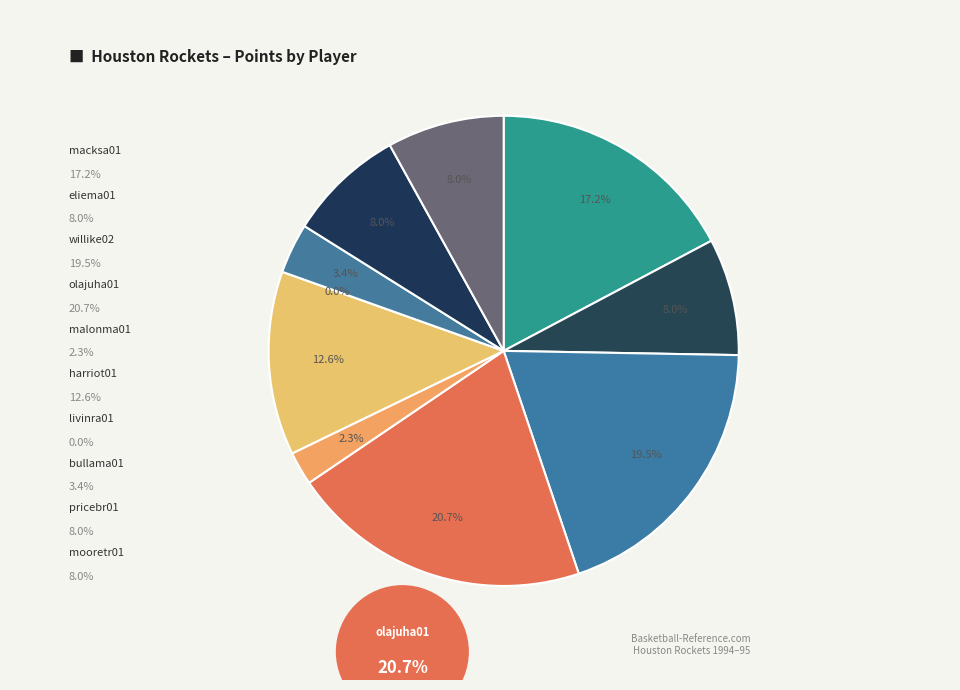

How many slices are in this pie chart?

10